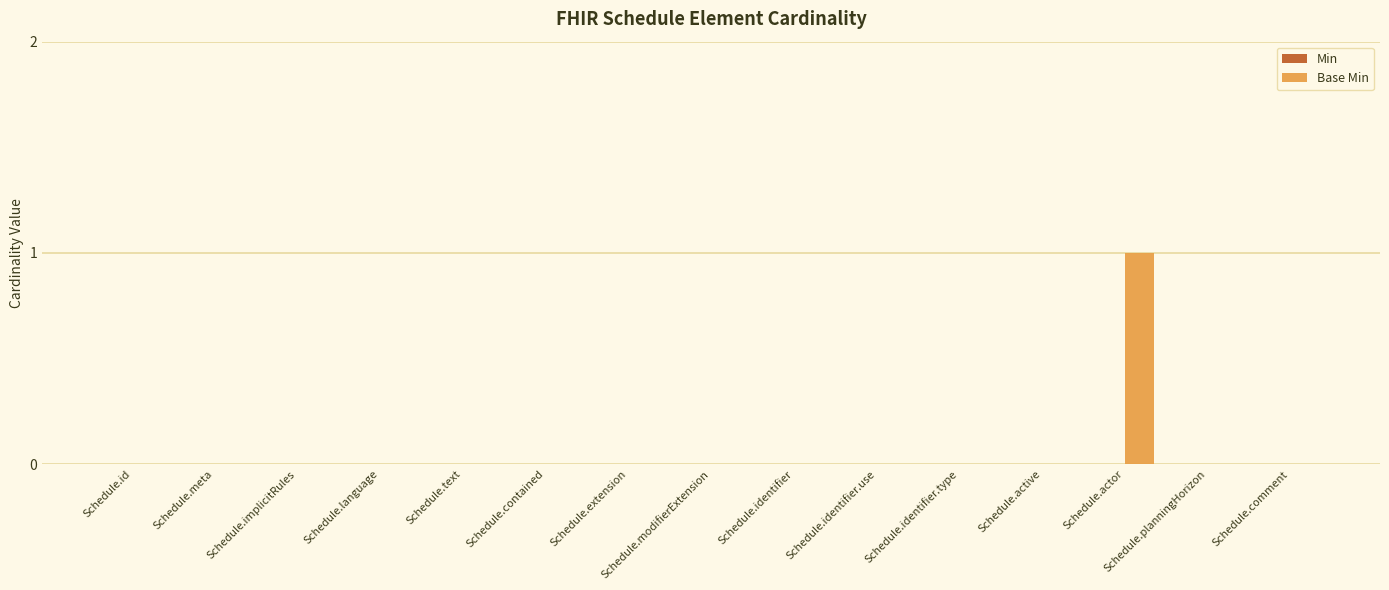

Is it true that the value at Schedule.text is 1?

False